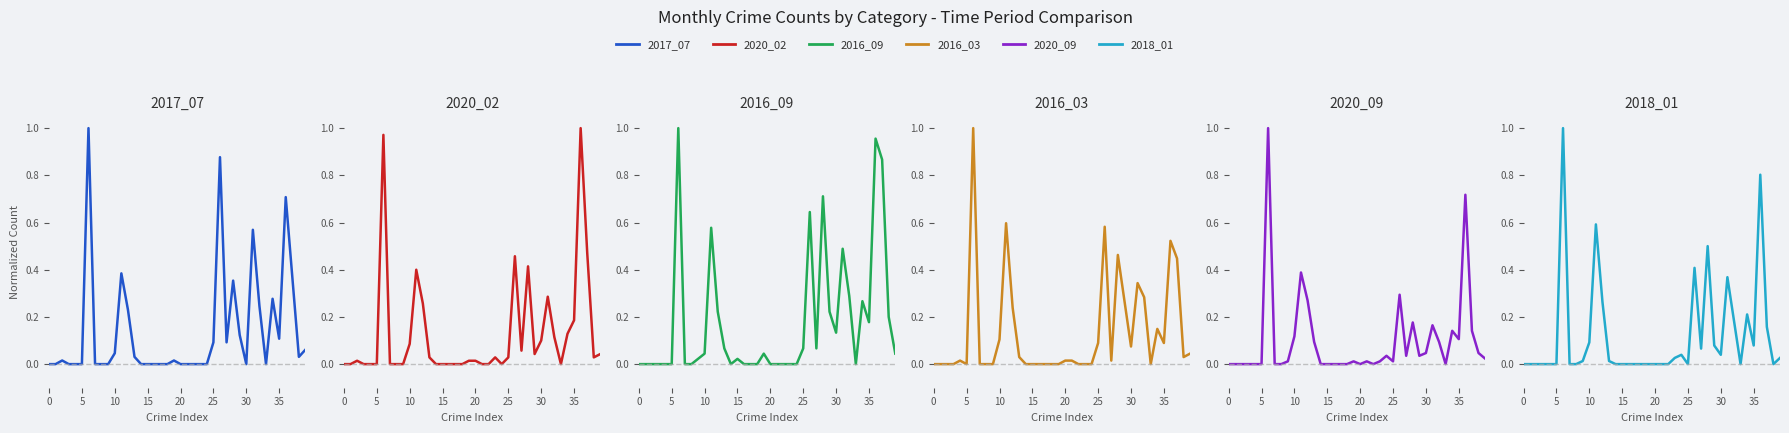

How many times do 2017_07 and 2016_09 cross each other?

9